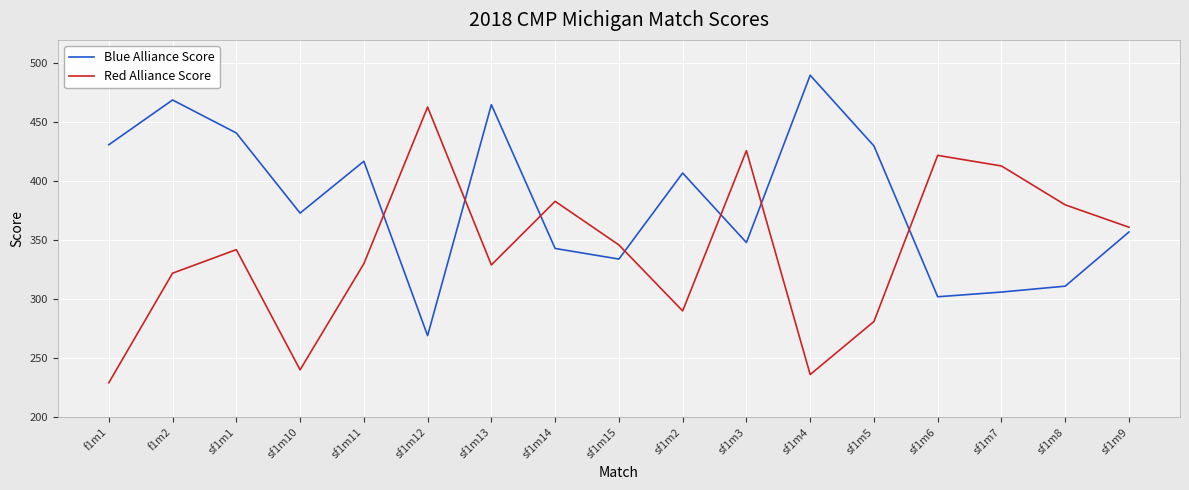

What is the difference between the highest and lowest values at sf1m2?

117